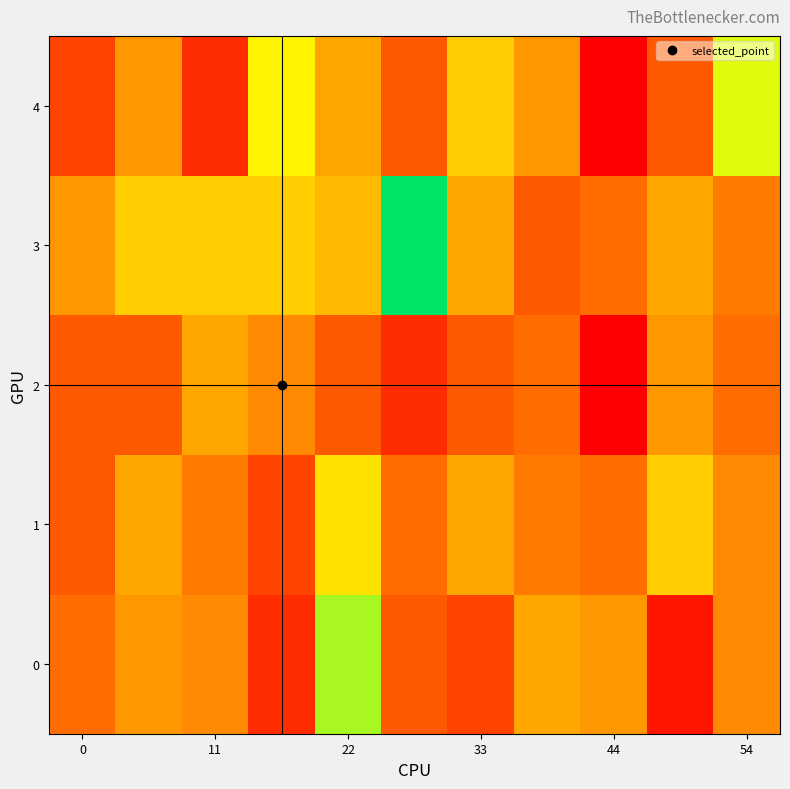

List the series in order of their peak value, lowest first.

2, 1, 4, 0, 3